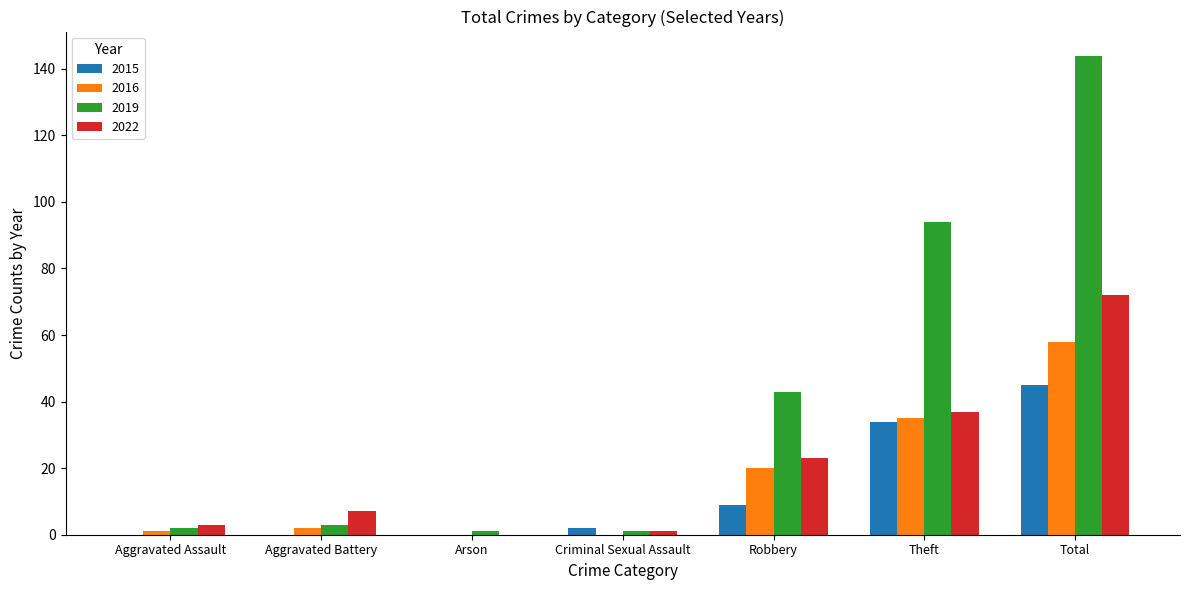

Are the bars grouped side by side (vs. stacked)?

Yes